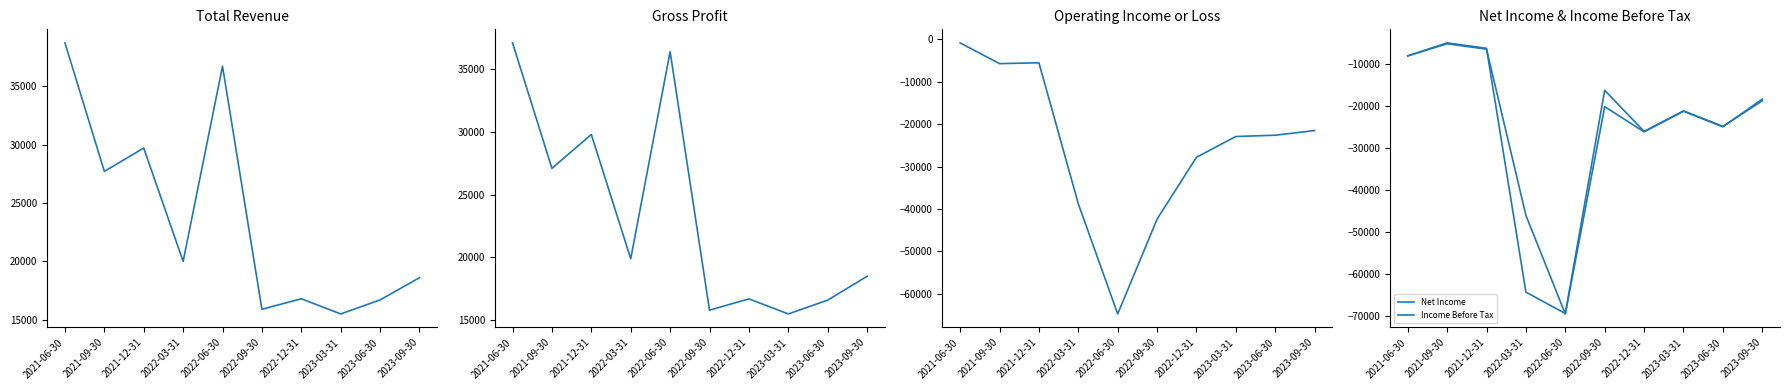

Reading right to left, what are all the values shown in this chart?

Total Revenue: 18600	16700	15500	16800	15900	36700	20000	29700	27700	38700
Gross Profit: 18500	16600	15500	16700	15800	36400	19900	29800	27100	37100
Operating Income or Loss: -21500	-22600	-22900	-27800	-42400	-64800	-38800	-5500	-5700	-800
Net Income: -18300	-24900	-21200	-26100	-20100	-69500	-46000	-6400	-5100	-8000
Income Before Tax: -18700	-24800	-21100	-26000	-16200	-69400	-64300	-6200	-4900	-8000